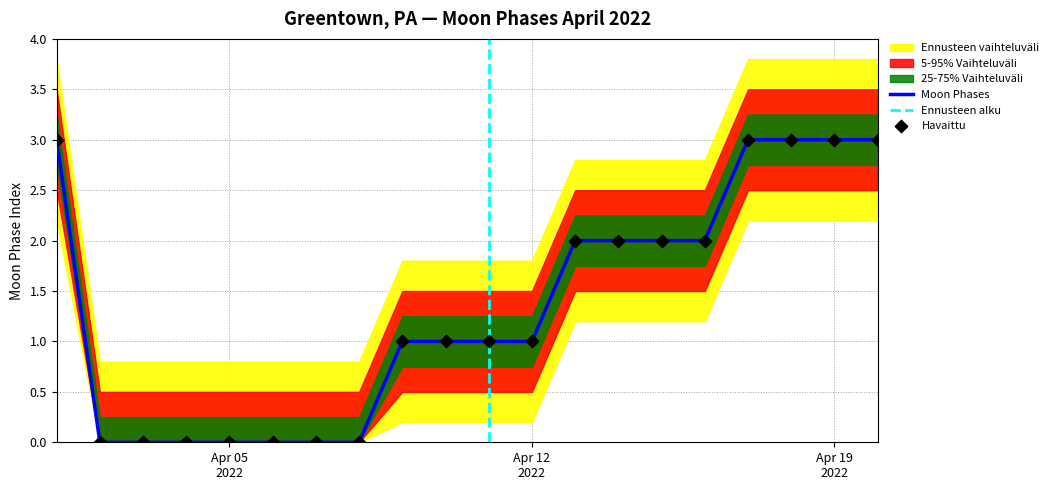

What is the change in value from 2022-04-13 to 2022-04-20?

+1